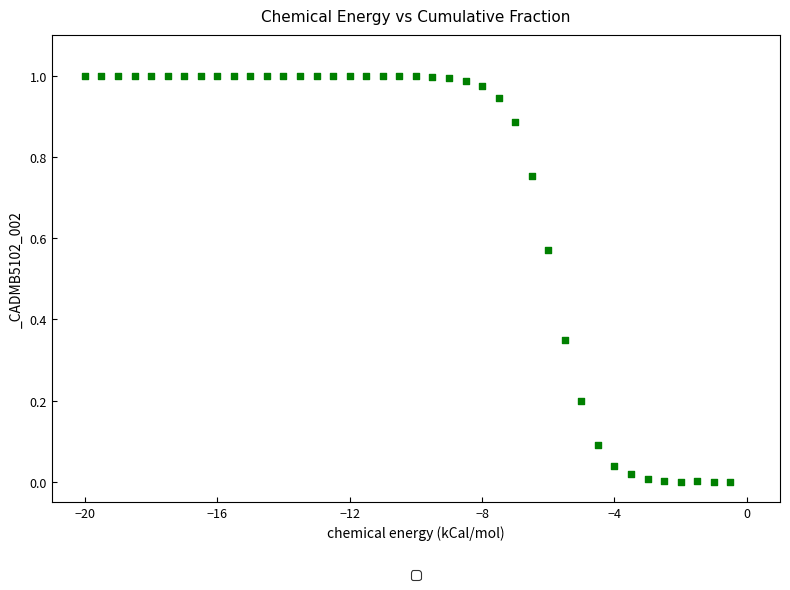

Count the number of points in this scatter plot.

40